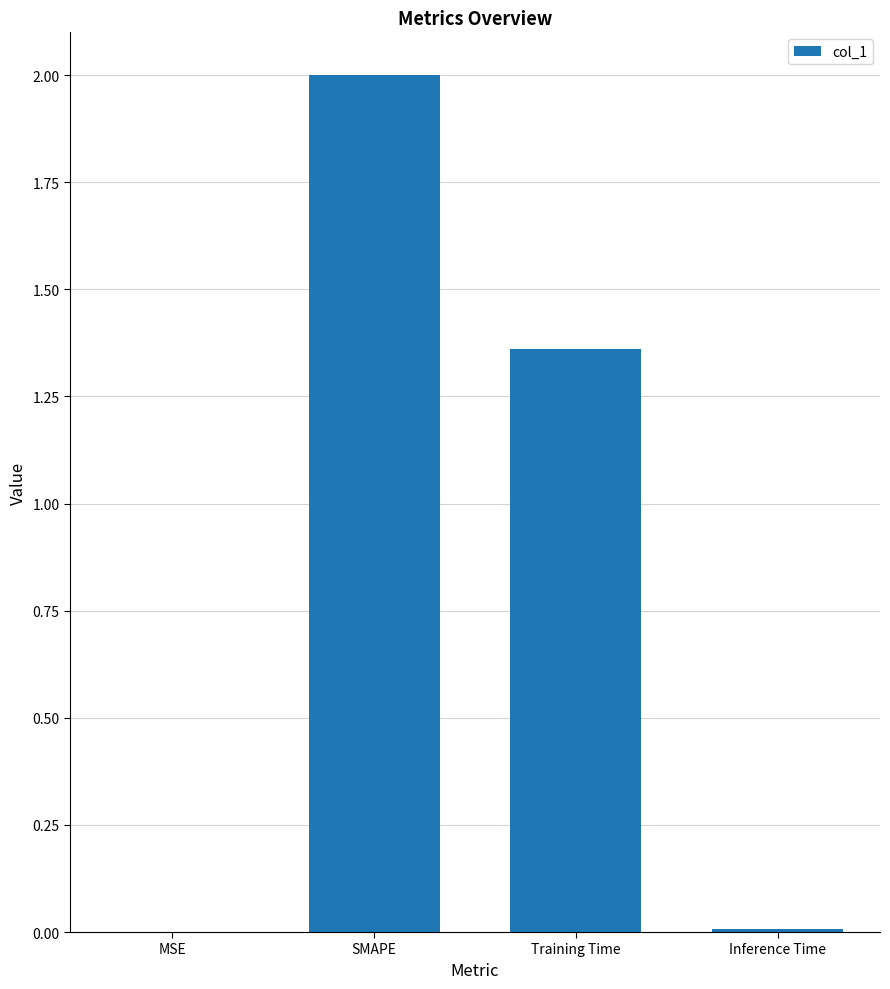

Does the chart contain stacked bars?

No